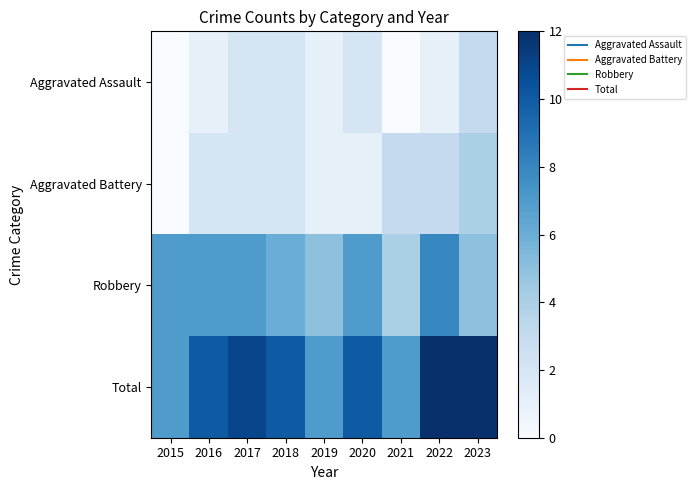

Reading right to left, extract all data points from this chart.

Aggravated Assault: 2023=3	2022=1	2021=0	2020=2	2019=1	2018=2	2017=2	2016=1	2015=0
Aggravated Battery: 2023=4	2022=3	2021=3	2020=1	2019=1	2018=2	2017=2	2016=2	2015=0
Robbery: 2023=5	2022=8	2021=4	2020=7	2019=5	2018=6	2017=7	2016=7	2015=7
Total: 2023=12	2022=12	2021=7	2020=10	2019=7	2018=10	2017=11	2016=10	2015=7